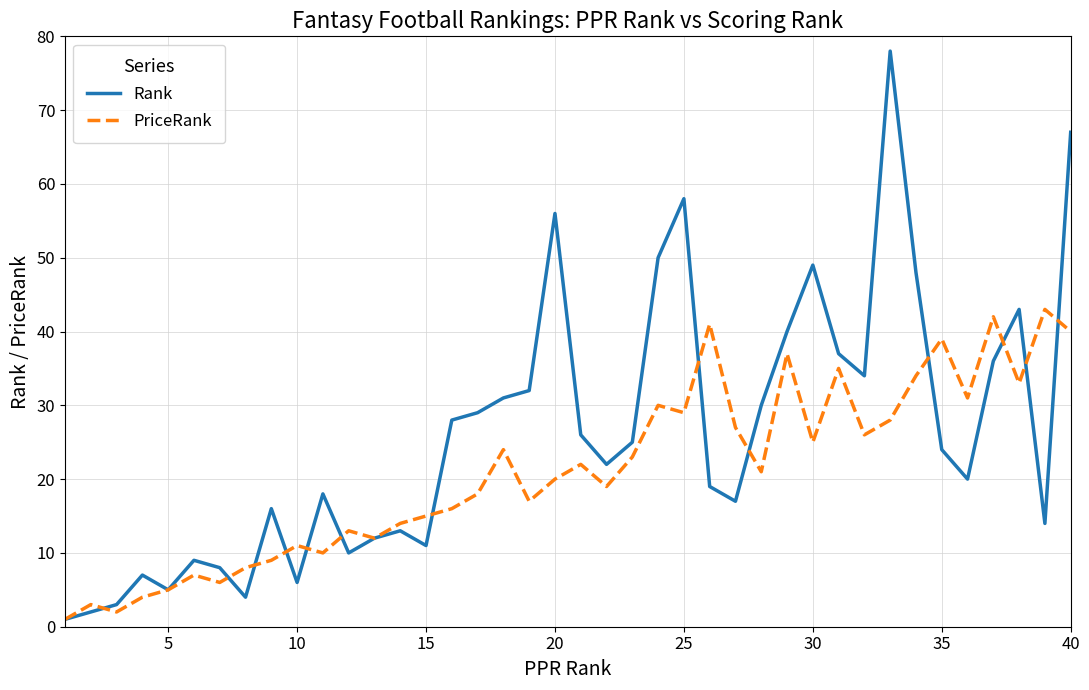

Which series has the largest total across all categories?

Rank